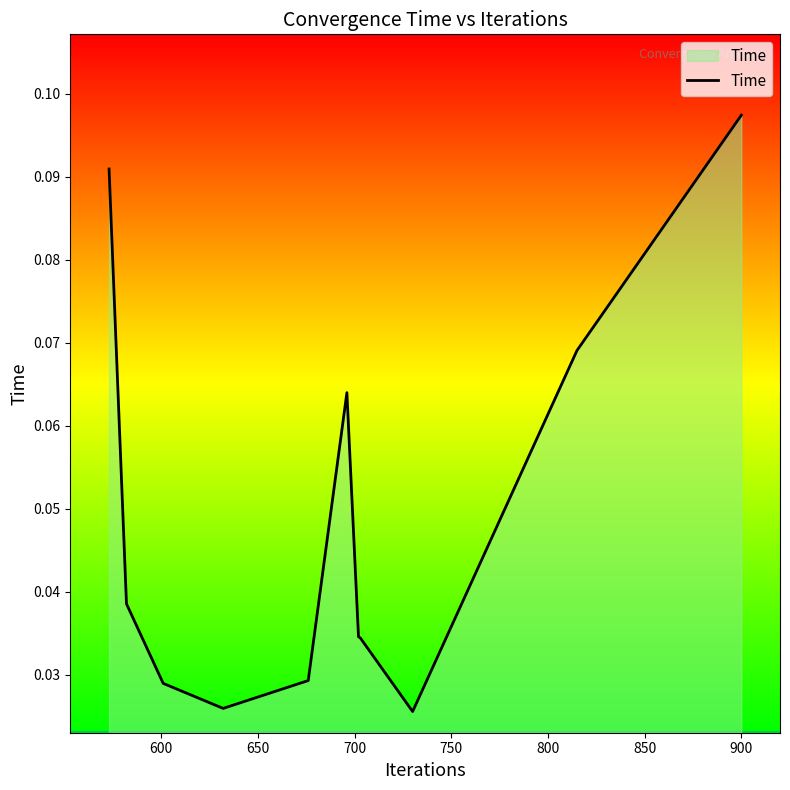

What is the sum of all values?

0.5